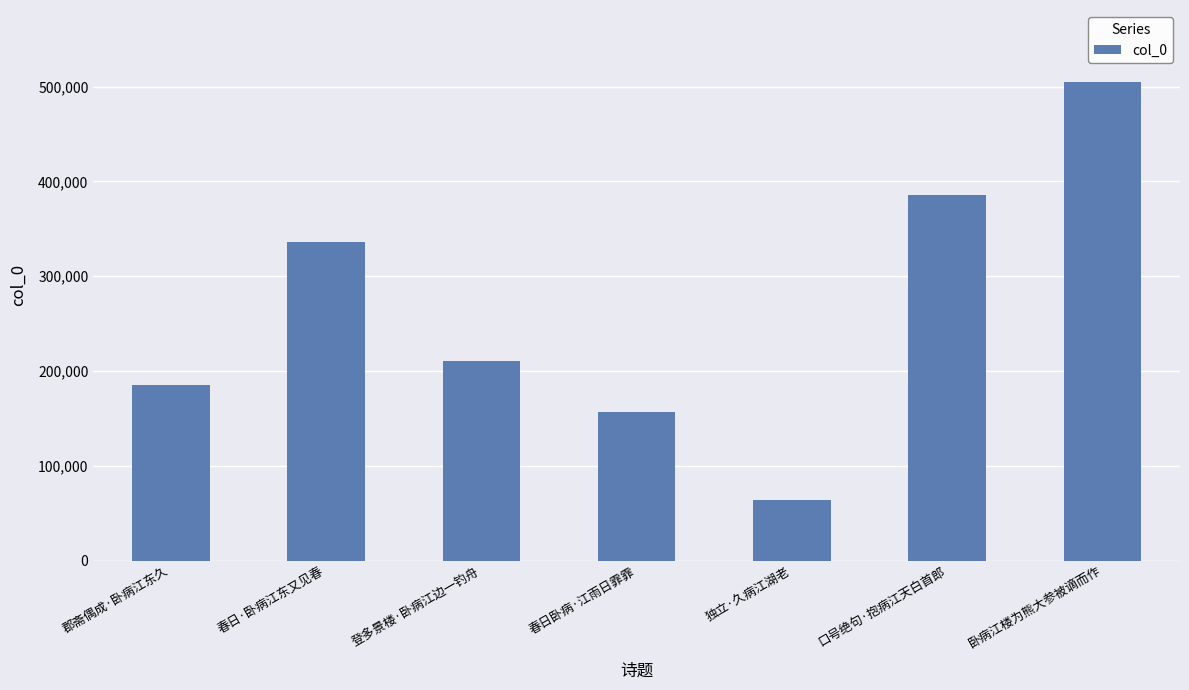

Which label corresponds to the largest value in the chart?

卧病江楼为熊大参被谪而作